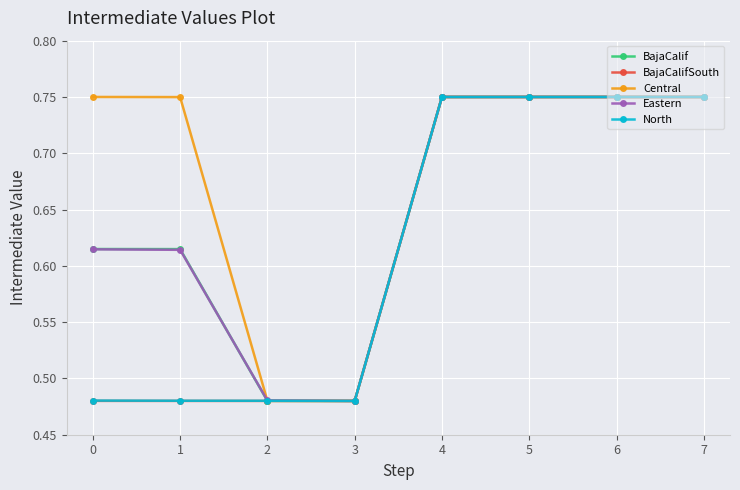

How many series are shown in this chart?

5